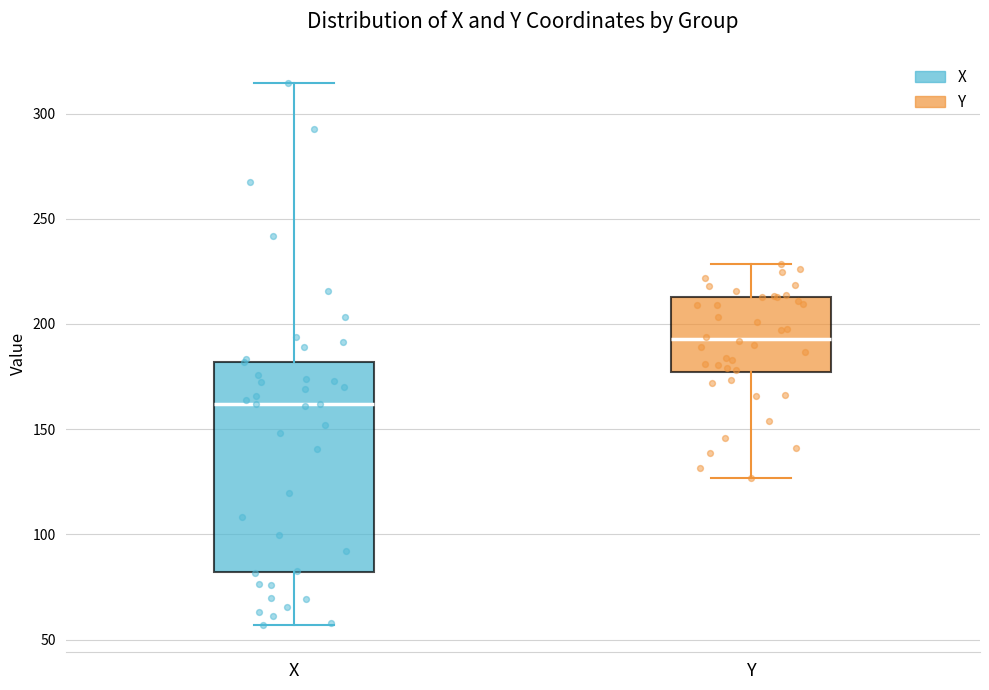

Reading left to right, transcribe this box plot: for each box, give where its median line is, the range the box spans, and where its two whiskers end, as read against the y-axis. The values are not printed on the chart, so give them approximately, as read against the axis.

X: median 160, box 80 to 180, whiskers 55 to 315
Y: median 195, box 175 to 215, whiskers 125 to 230